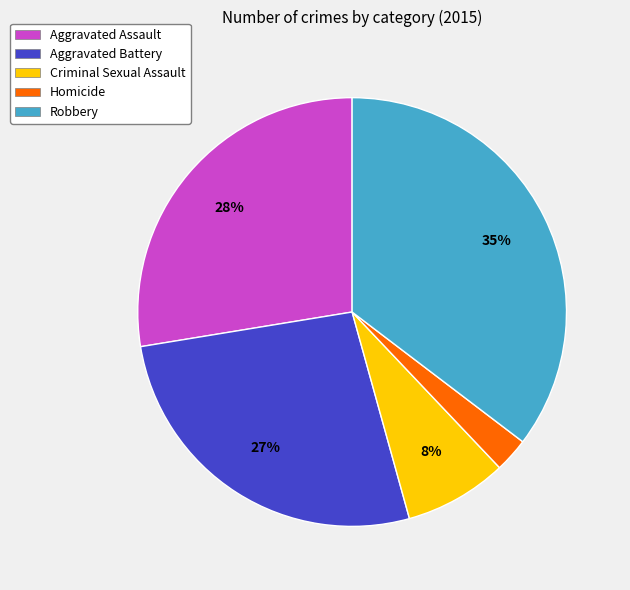

Approximately how many times larger is the value at Aggravated Battery compared to Aggravated Assault?

1.0